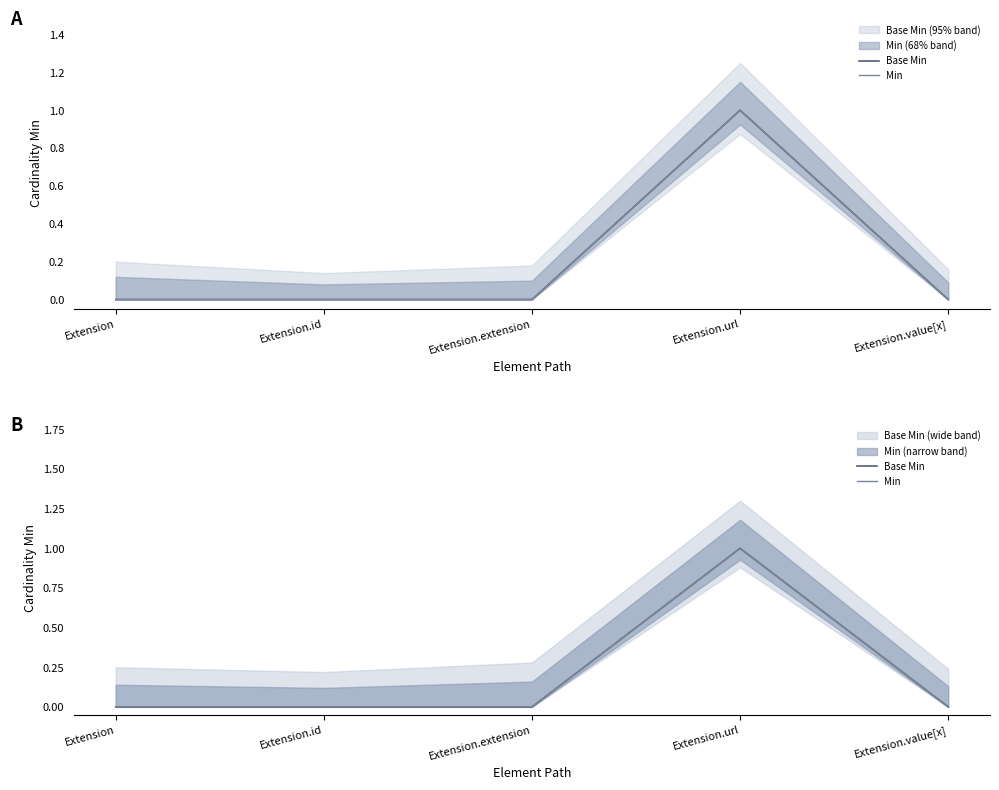

What are all the series names shown in the legend?

Base Min, Min